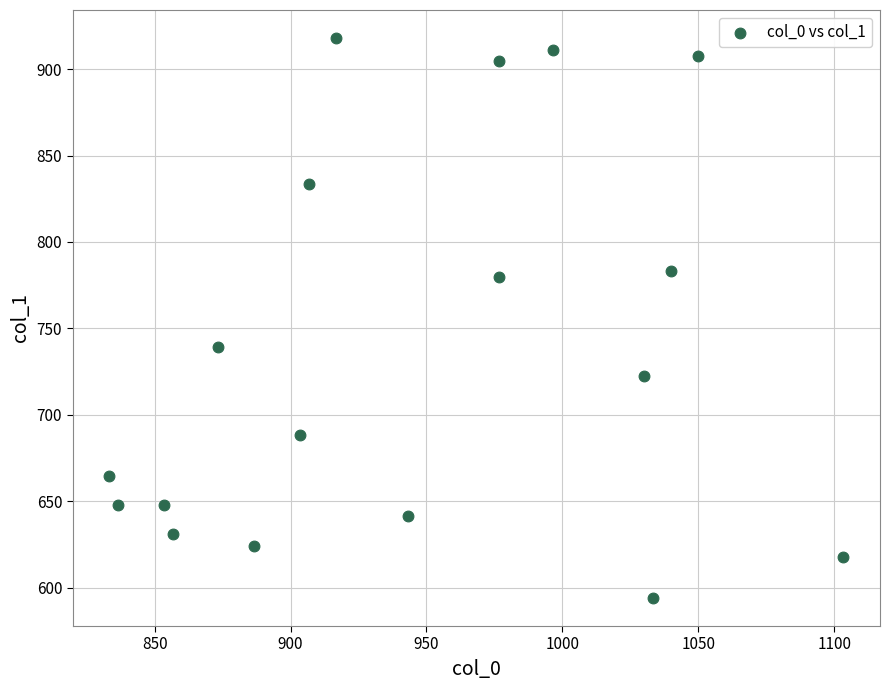

What is the range of X values (max minus min)?

270.0